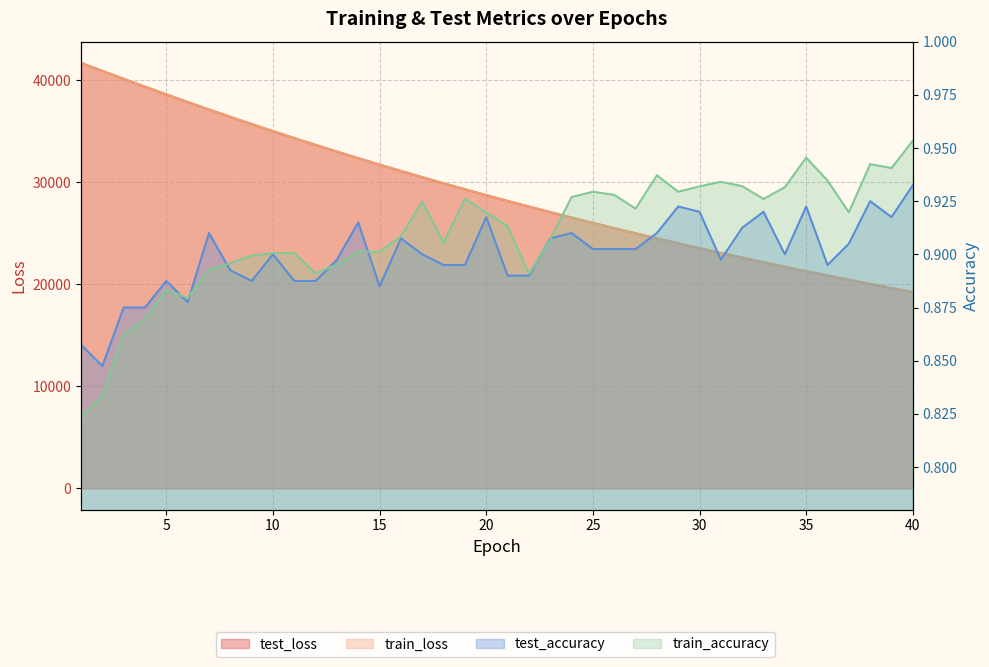

Count the train_accuracy values in the range 0 to 1.

40